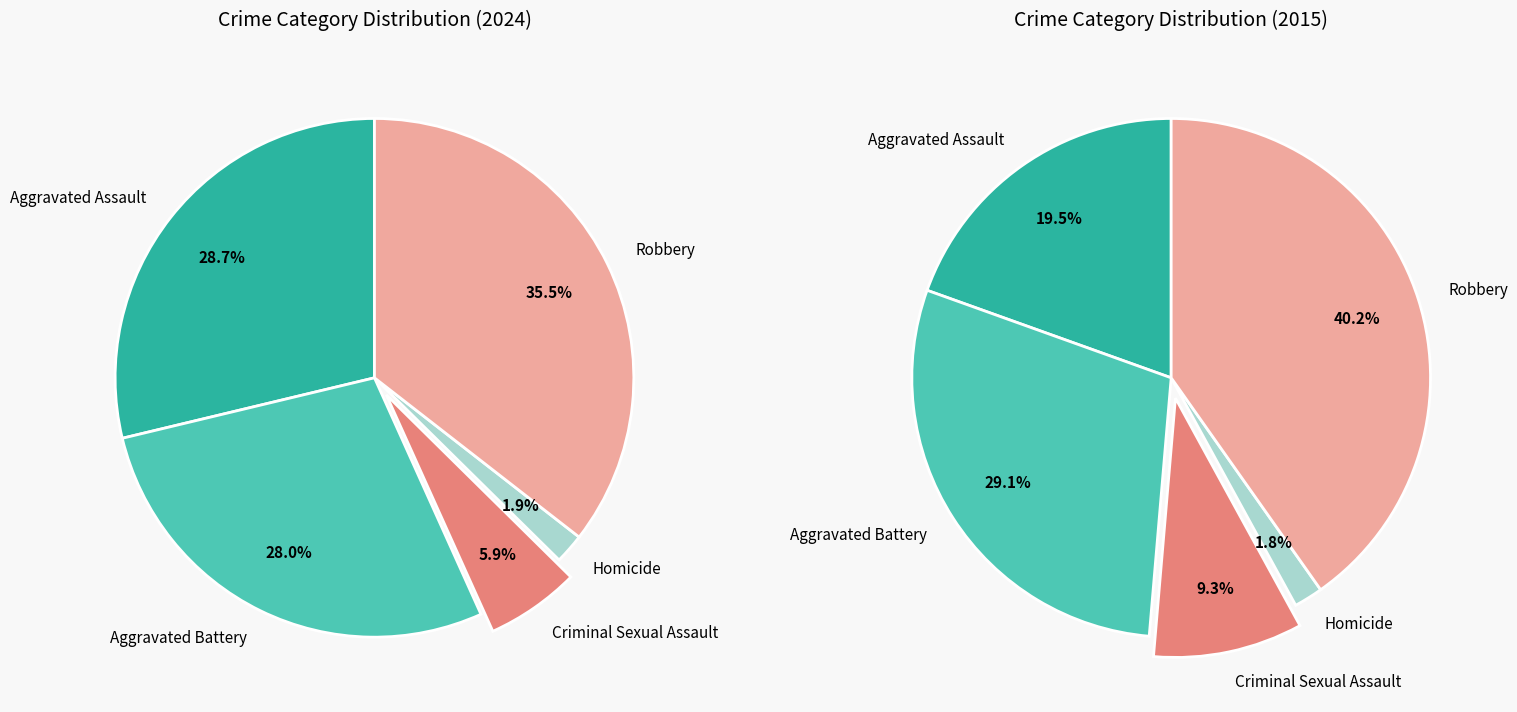

To the nearest percent, what is the difference between the Criminal Sexual Assault and Aggravated Battery slice percentages?

22%